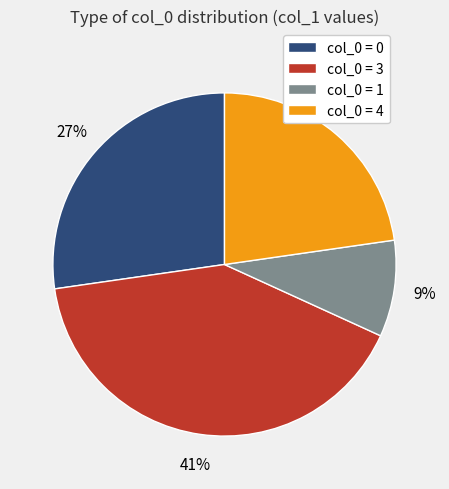

How many segments does this pie chart have?

4